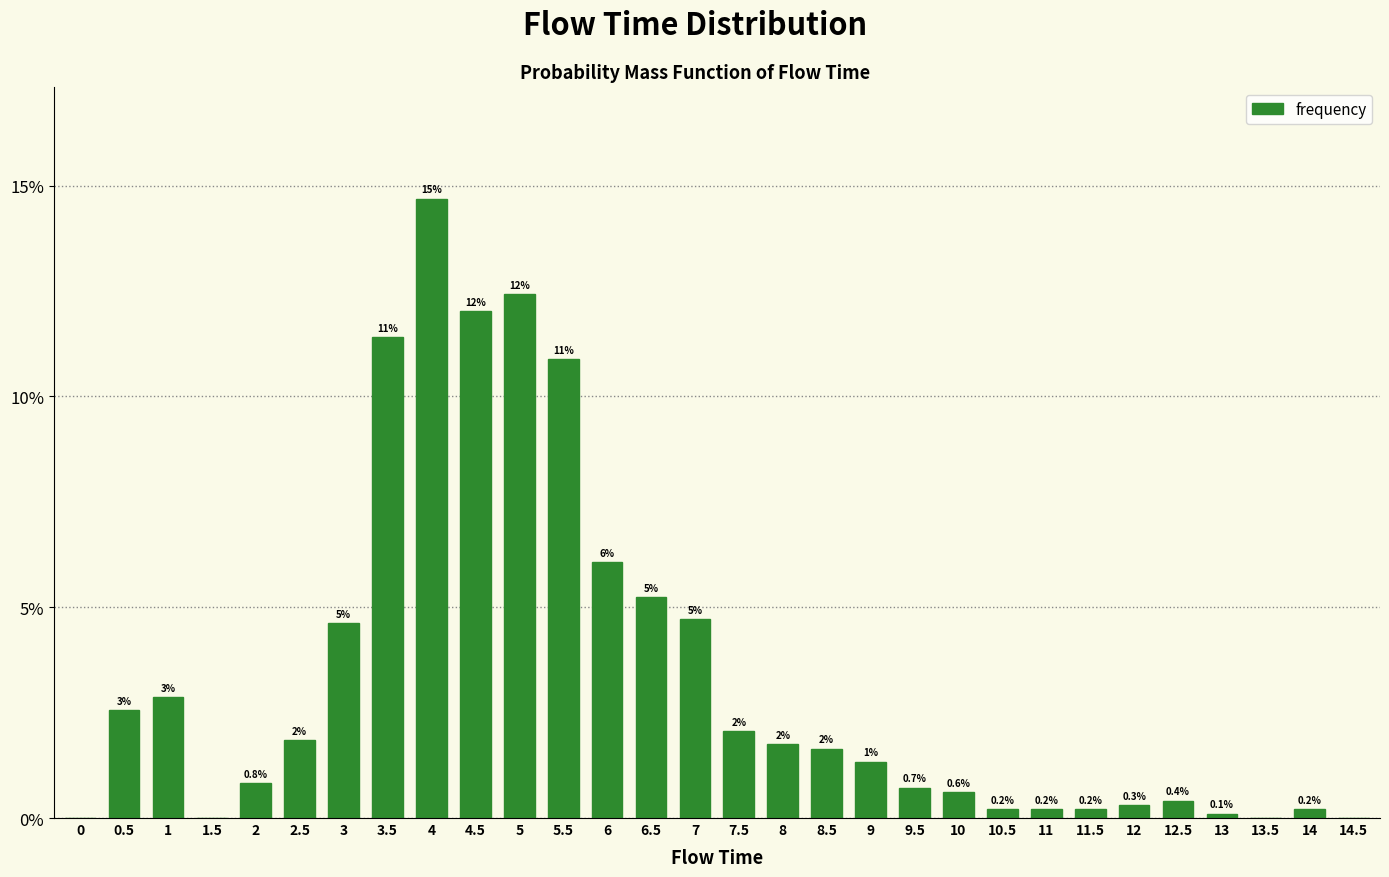

What is the difference between the maximum and second lowest values?

0.1